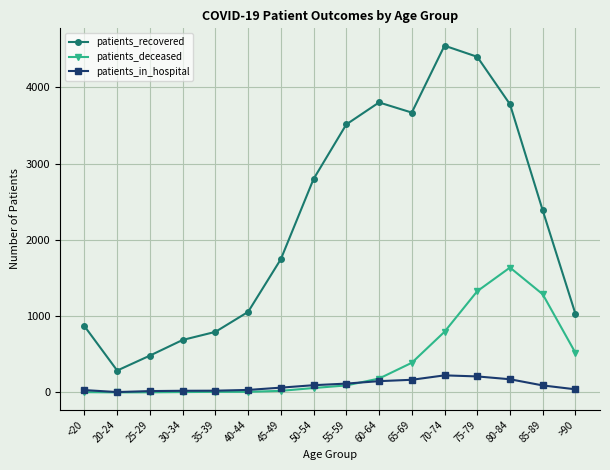

What is the sum of all patients_deceased values?

6335